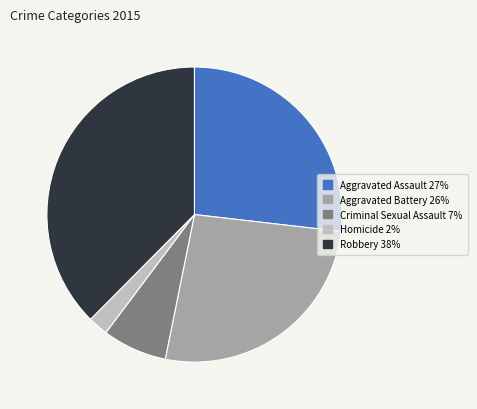

How many slices are in this pie chart?

5